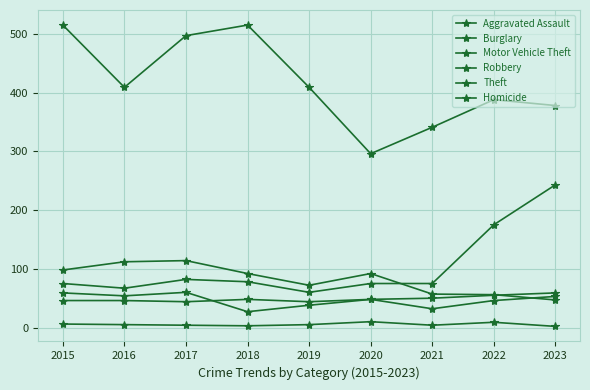

Rank the categories by Theft value from lowest to highest.

2020, 2021, 2023, 2022, 2016, 2019, 2017, 2015, 2018